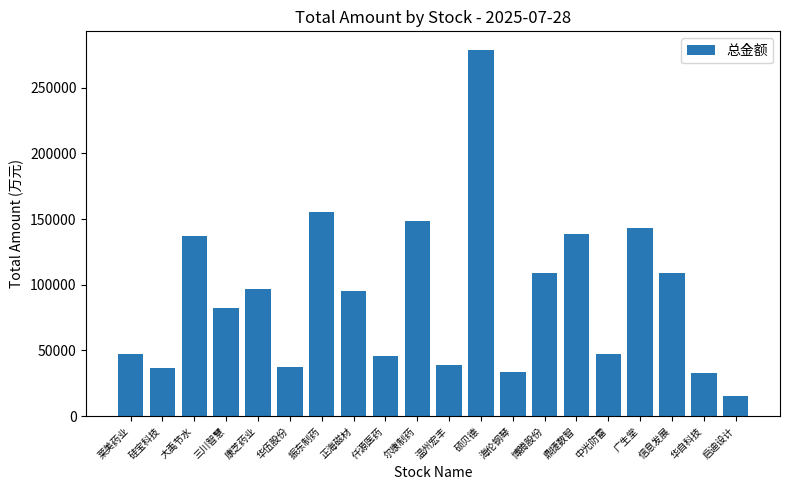

What is the minimum value shown in the chart?

15460.9